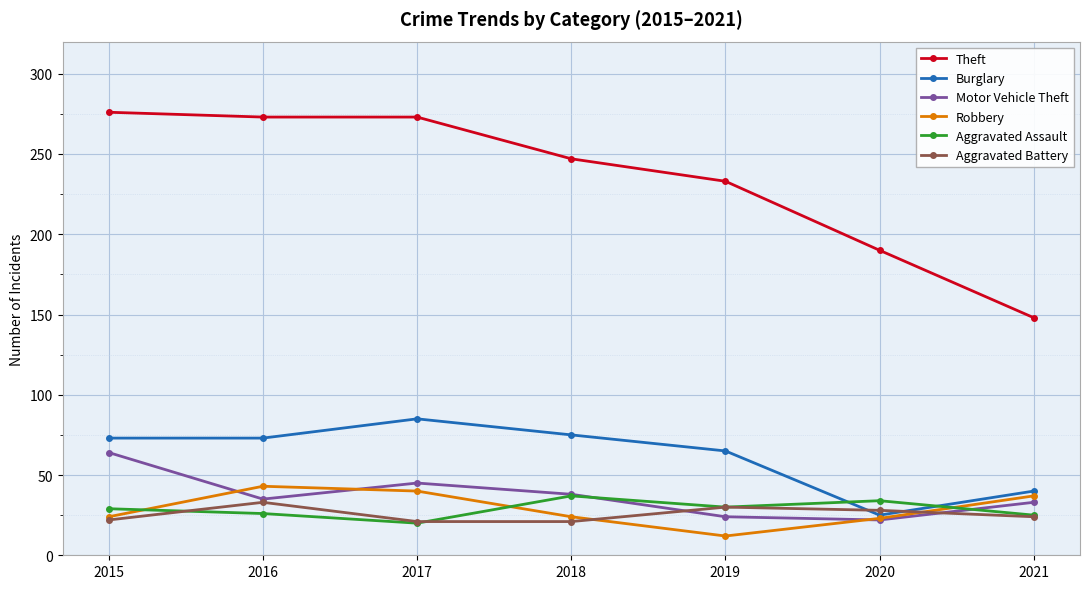

What is the value of the Burglary point at the 1st from the left?

73